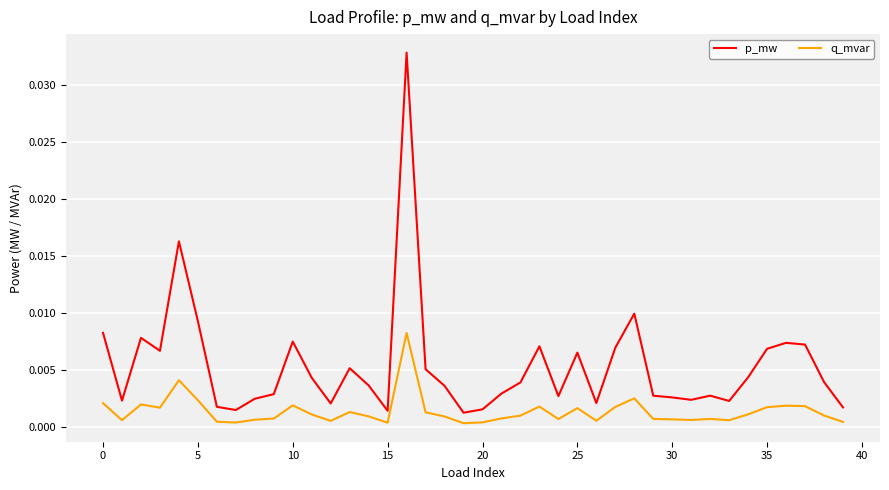

Rank the series by their maximum value, from highest to lowest.

p_mw, q_mvar